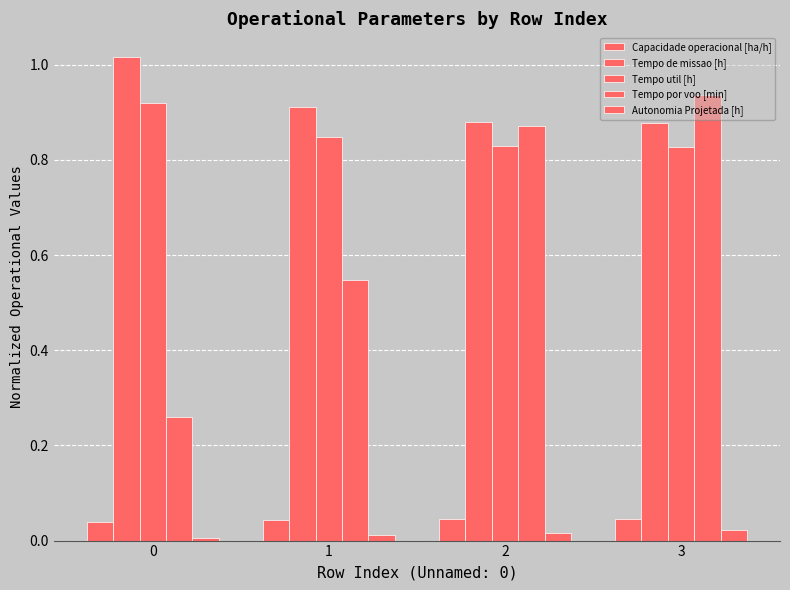

Count the number of data series in this chart.

5